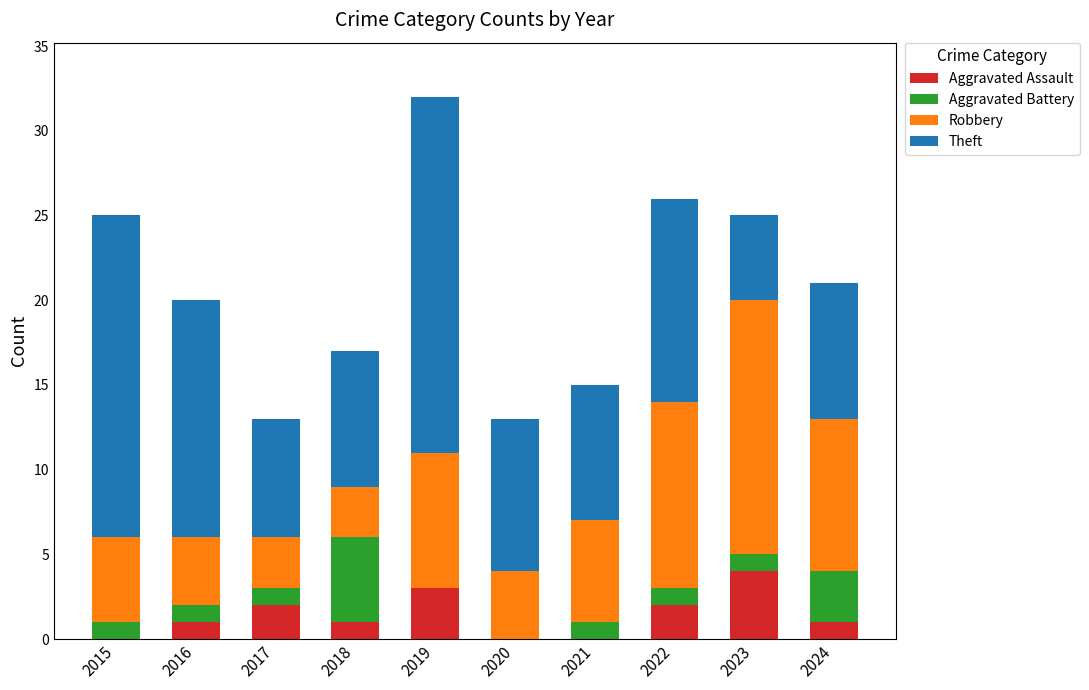

At which category is the sum across all series the highest?

2019